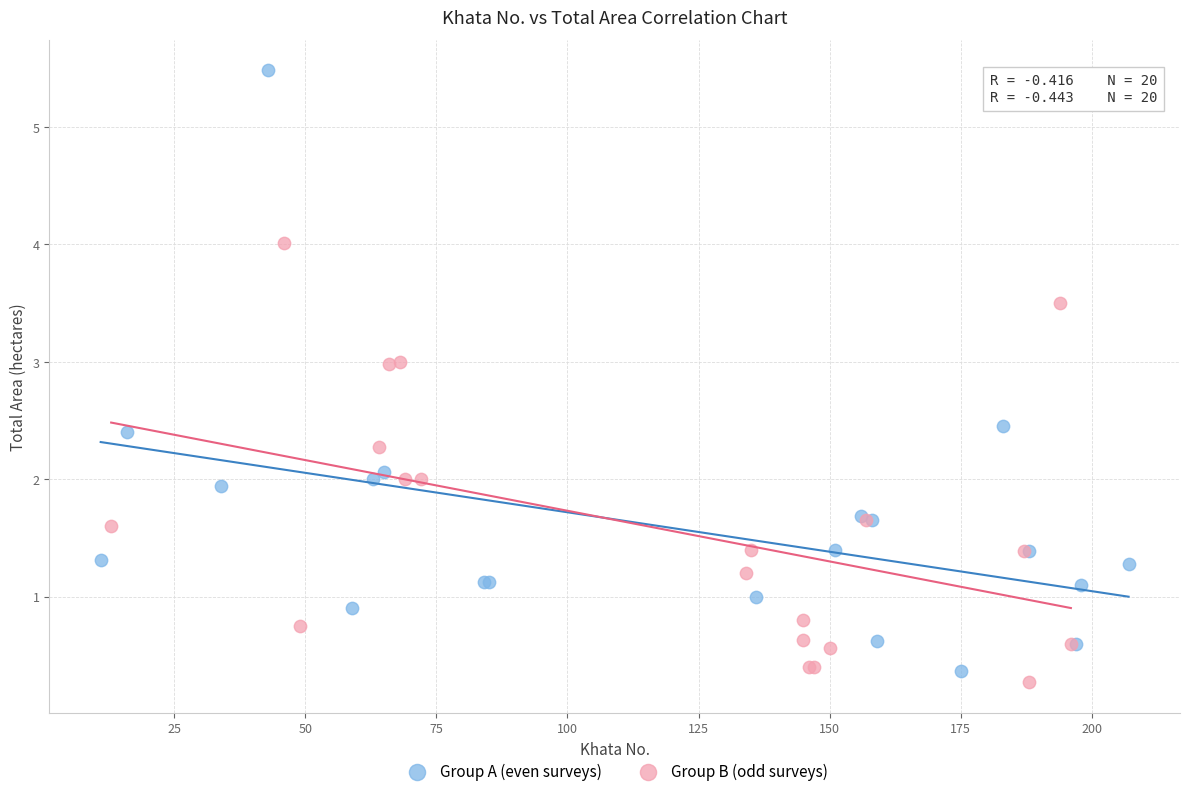

Which series has the largest Y range (max minus min)?

Group A (even surveys)